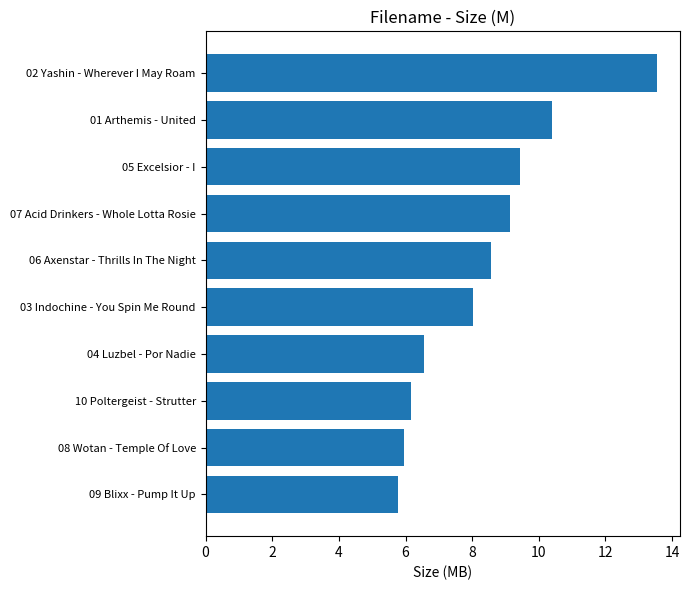

What position from the top is 10 Poltergeist - Strutter?

8